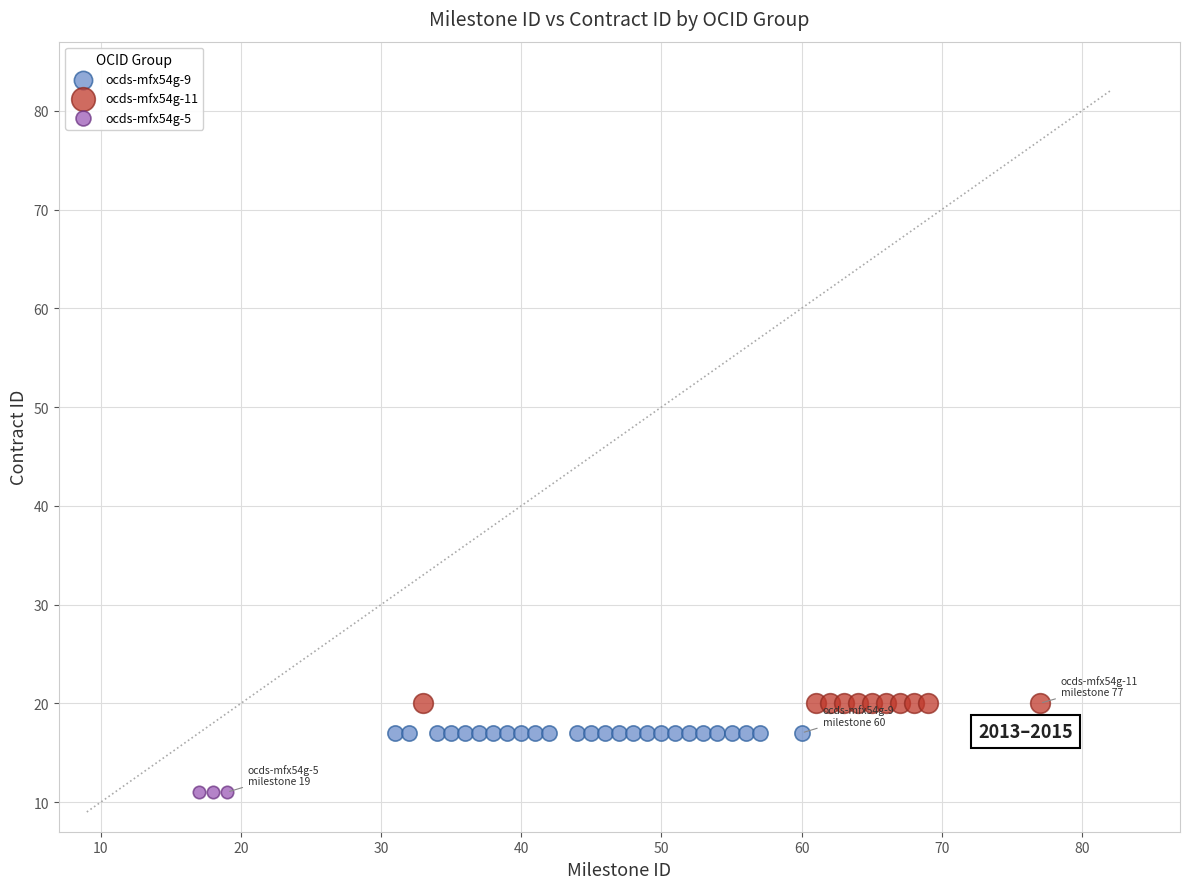

Which series reaches the minimum Y coordinate?

ocds-mfx54g-5